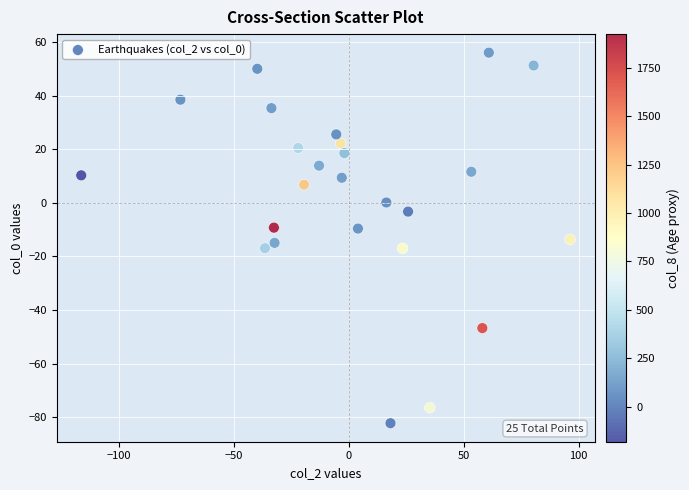

What is the range of X values (max minus min)?

212.7